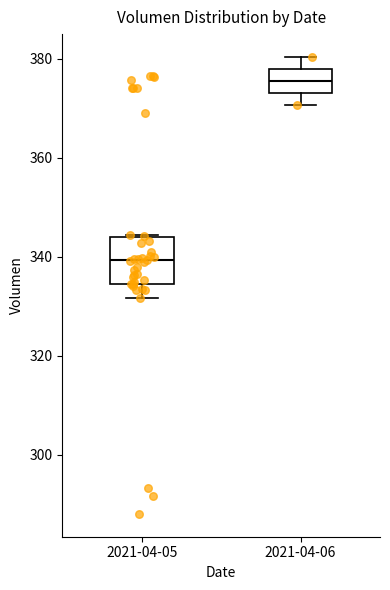

Reading left to right, read every box against the y-axis: the position of its median line, the range the box covers, and the ends of its whiskers. The values are not printed on the chart, so give them approximately, as read against the axis.

2021-04-05: median 340, box 334 to 344, whiskers 332 to 344
2021-04-06: median 376, box 374 to 378, whiskers 370 to 380